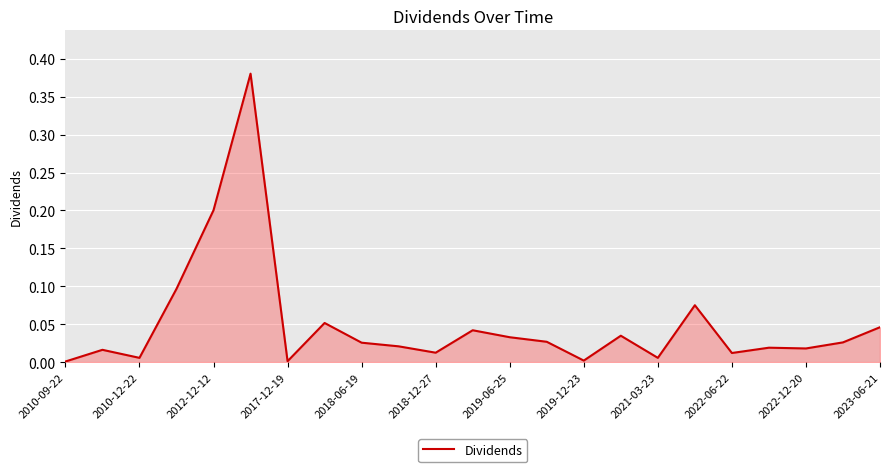

The chart shows a value of 0.0 at 2017-12-19. True or false?

True